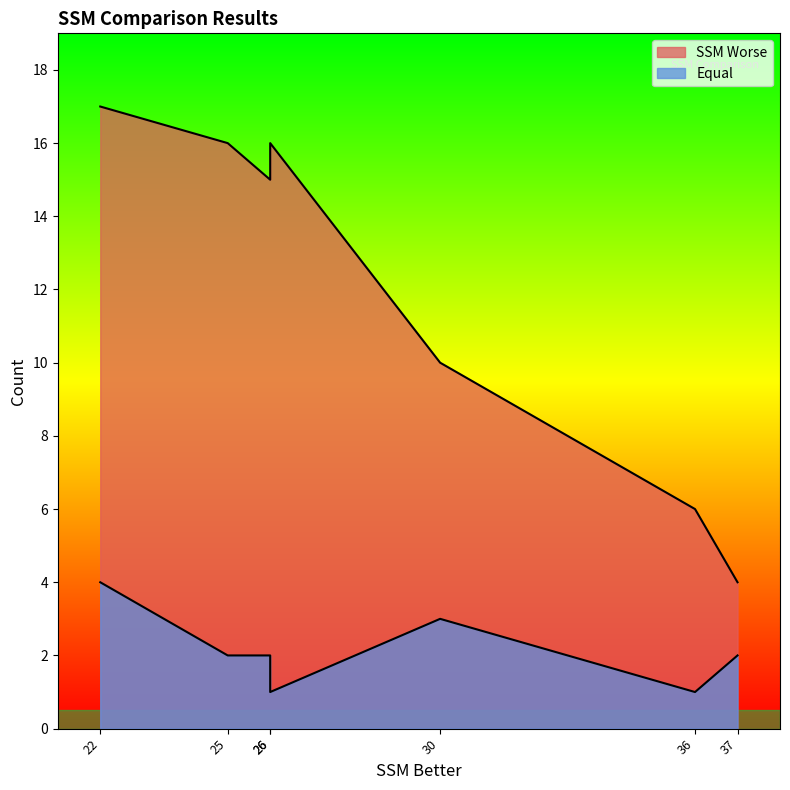

Which series has the largest total across all categories?

SSM Worse